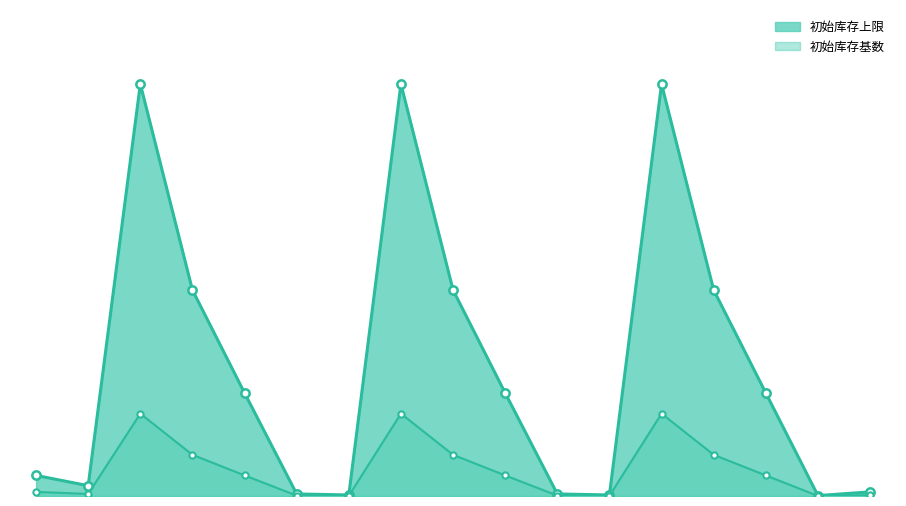

True or false: 初始库存上限_line and 初始库存基数_line intersect in this chart.

False